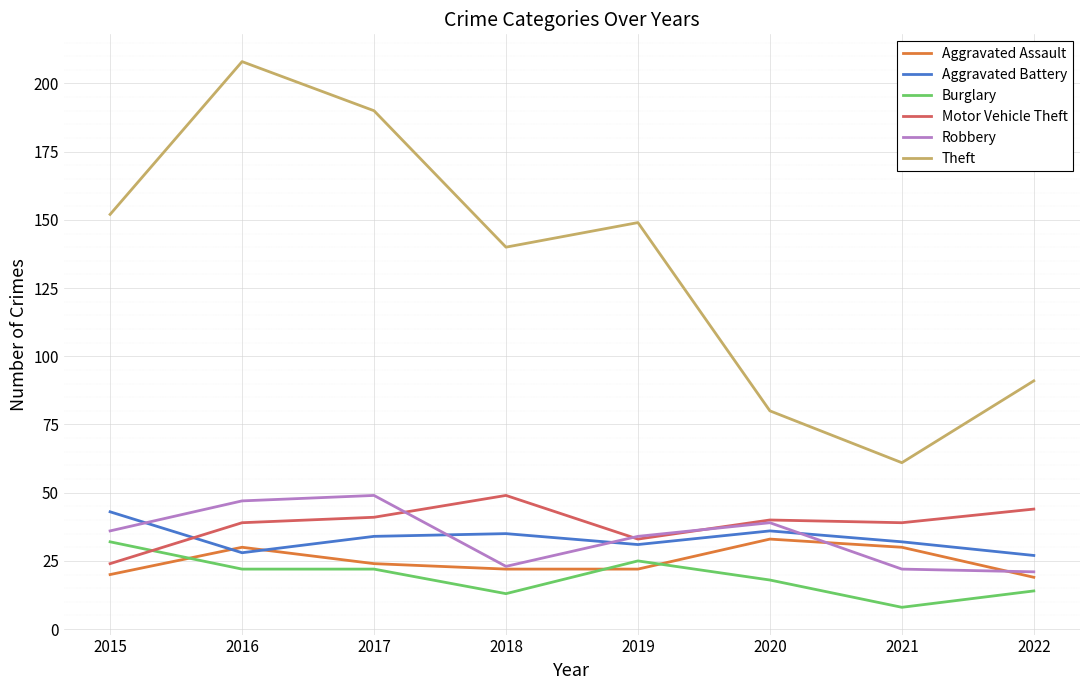

In Aggravated Battery, how many points are higher than both neighbors (excluding endpoints)?

2